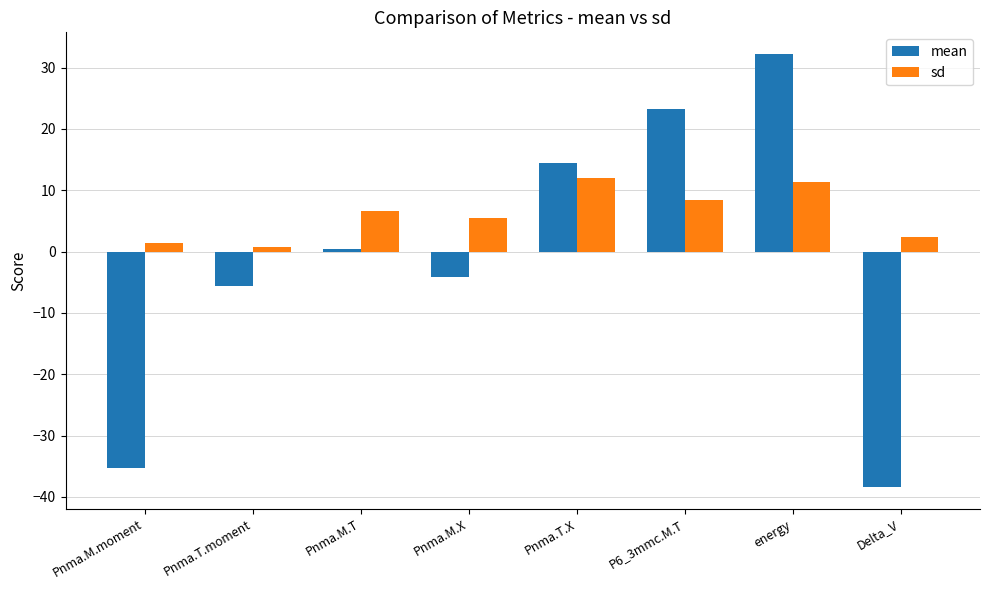

Between Pnma.M.X and Pnma.T.X, which series saw the biggest shift?

mean